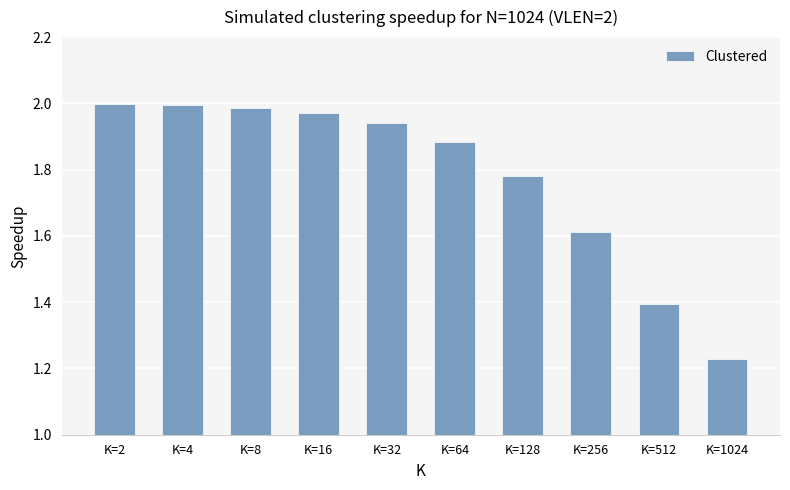

Which label corresponds to the smallest value in the chart?

K=1024